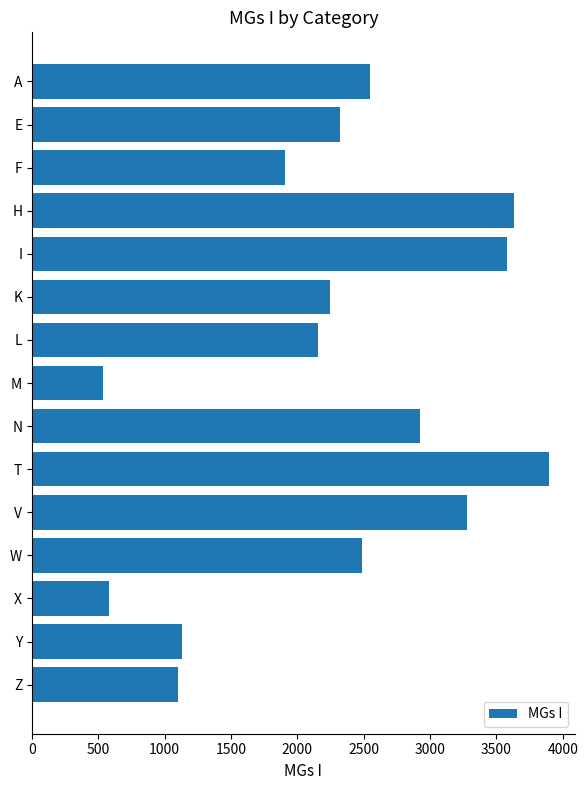

Count the number of categories in the chart.

15